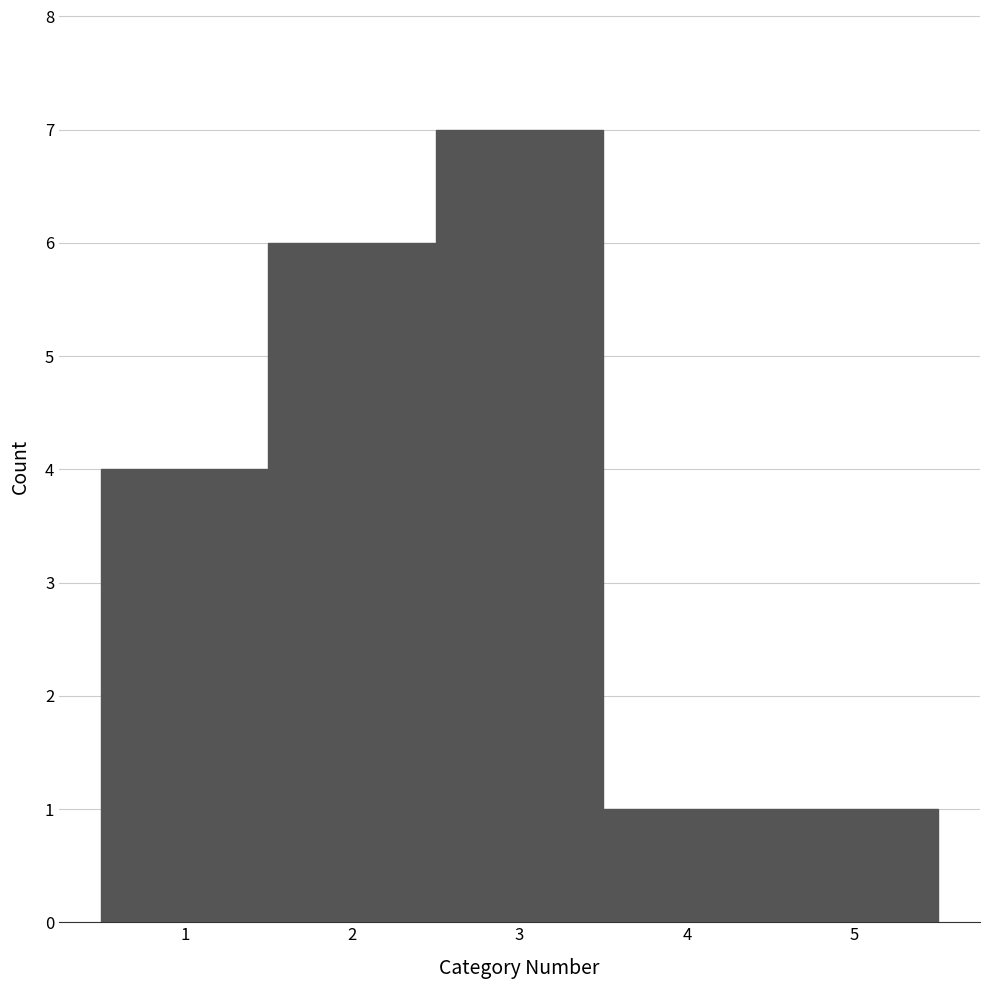

What is the height of the bar covering 2.5 to 3.5 on the x-axis? The values are not printed on the chart, so give them approximately, as read against the axis.

7